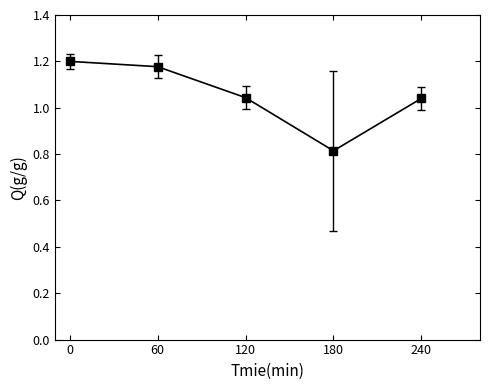

Between 240 and 60, which is larger?

60